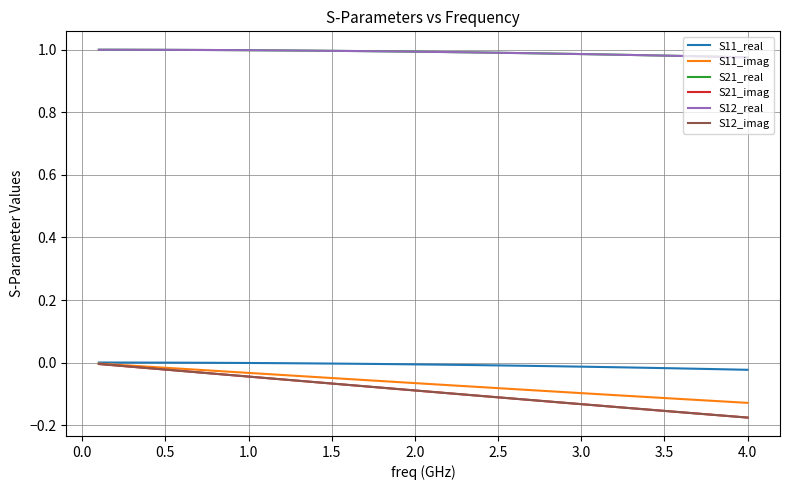

At how many categories does at least one series exceed 0?

40